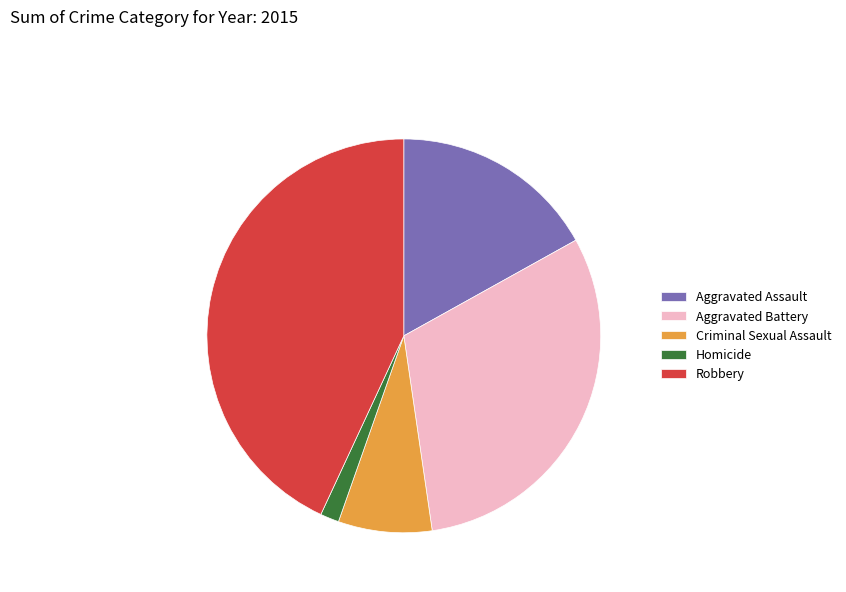

Approximately how many times larger is the value at Aggravated Assault compared to Homicide?

11.0